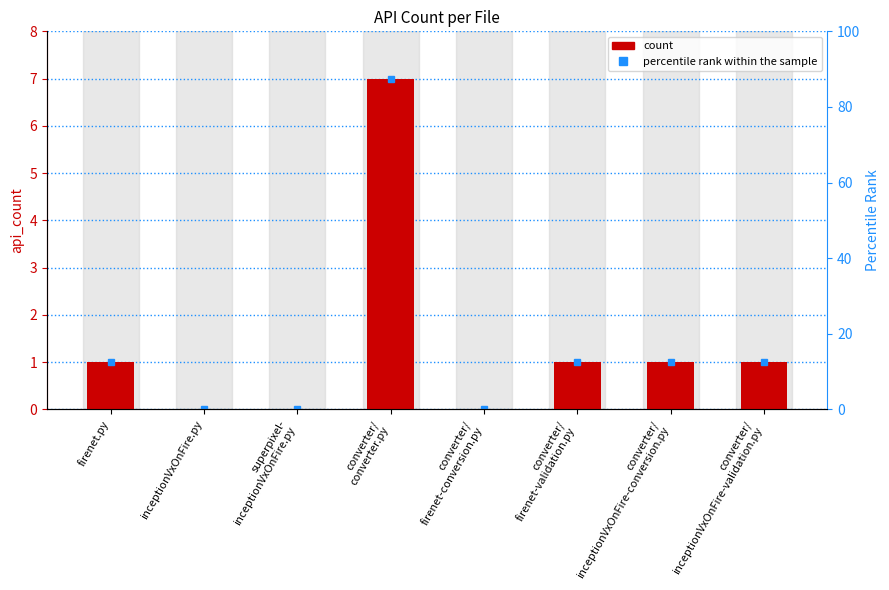

Does the chart contain stacked bars?

No